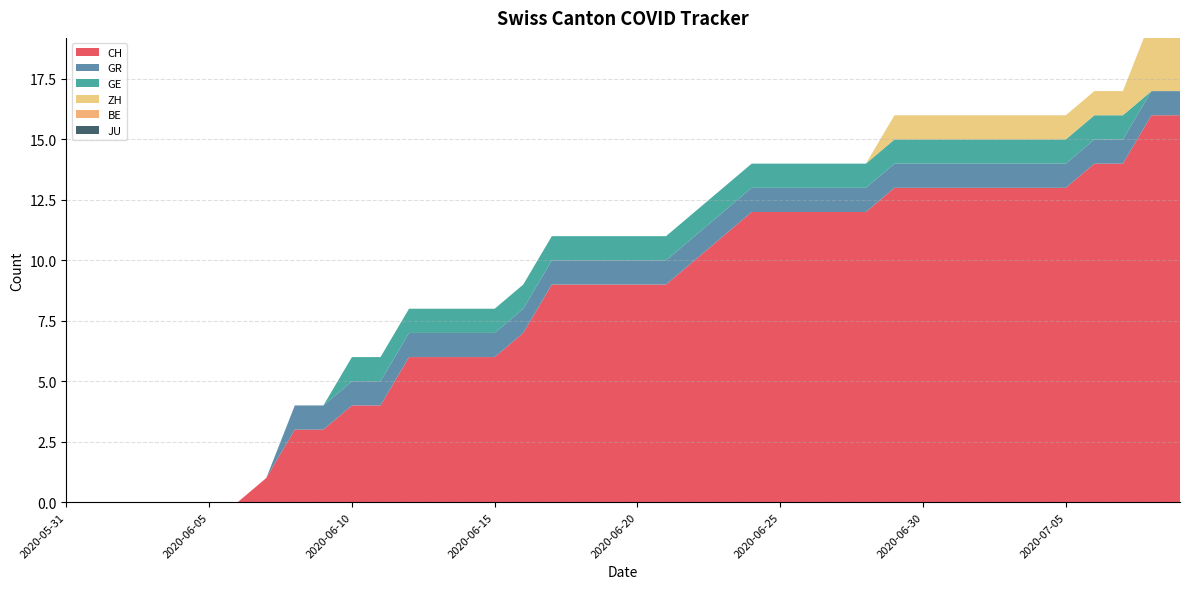

Reading left to right, what are all the values shown in this chart?

CH: 2020-05-31=0	2020-06-01=0	2020-06-02=0	2020-06-03=0	2020-06-04=0	2020-06-05=0	2020-06-06=0	2020-06-07=1	2020-06-08=3	2020-06-09=3	2020-06-10=4	2020-06-11=4	2020-06-12=6	2020-06-13=6	2020-06-14=6	2020-06-15=6	2020-06-16=7	2020-06-17=9	2020-06-18=9	2020-06-19=9	2020-06-20=9	2020-06-21=9	2020-06-22=10	2020-06-23=11	2020-06-24=12	2020-06-25=12	2020-06-26=12	2020-06-27=12	2020-06-28=12	2020-06-29=13	2020-06-30=13	2020-07-01=13	2020-07-02=13	2020-07-03=13	2020-07-04=13	2020-07-05=13	2020-07-06=14	2020-07-07=14	2020-07-08=16	2020-07-09=16
GR: 2020-05-31=0	2020-06-01=0	2020-06-02=0	2020-06-03=0	2020-06-04=0	2020-06-05=0	2020-06-06=0	2020-06-07=0	2020-06-08=1	2020-06-09=1	2020-06-10=1	2020-06-11=1	2020-06-12=1	2020-06-13=1	2020-06-14=1	2020-06-15=1	2020-06-16=1	2020-06-17=1	2020-06-18=1	2020-06-19=1	2020-06-20=1	2020-06-21=1	2020-06-22=1	2020-06-23=1	2020-06-24=1	2020-06-25=1	2020-06-26=1	2020-06-27=1	2020-06-28=1	2020-06-29=1	2020-06-30=1	2020-07-01=1	2020-07-02=1	2020-07-03=1	2020-07-04=1	2020-07-05=1	2020-07-06=1	2020-07-07=1	2020-07-08=1	2020-07-09=1
GE: 2020-05-31=0	2020-06-01=0	2020-06-02=0	2020-06-03=0	2020-06-04=0	2020-06-05=0	2020-06-06=0	2020-06-07=0	2020-06-08=0	2020-06-09=0	2020-06-10=1	2020-06-11=1	2020-06-12=1	2020-06-13=1	2020-06-14=1	2020-06-15=1	2020-06-16=1	2020-06-17=1	2020-06-18=1	2020-06-19=1	2020-06-20=1	2020-06-21=1	2020-06-22=1	2020-06-23=1	2020-06-24=1	2020-06-25=1	2020-06-26=1	2020-06-27=1	2020-06-28=1	2020-06-29=1	2020-06-30=1	2020-07-01=1	2020-07-02=1	2020-07-03=1	2020-07-04=1	2020-07-05=1	2020-07-06=1	2020-07-07=1	2020-07-08=0	2020-07-09=0
ZH: 2020-05-31=0	2020-06-01=0	2020-06-02=0	2020-06-03=0	2020-06-04=0	2020-06-05=0	2020-06-06=0	2020-06-07=0	2020-06-08=0	2020-06-09=0	2020-06-10=0	2020-06-11=0	2020-06-12=0	2020-06-13=0	2020-06-14=0	2020-06-15=0	2020-06-16=0	2020-06-17=0	2020-06-18=0	2020-06-19=0	2020-06-20=0	2020-06-21=0	2020-06-22=0	2020-06-23=0	2020-06-24=0	2020-06-25=0	2020-06-26=0	2020-06-27=0	2020-06-28=0	2020-06-29=1	2020-06-30=1	2020-07-01=1	2020-07-02=1	2020-07-03=1	2020-07-04=1	2020-07-05=1	2020-07-06=1	2020-07-07=1	2020-07-08=3	2020-07-09=3
BE: 2020-05-31=0	2020-06-01=0	2020-06-02=0	2020-06-03=0	2020-06-04=0	2020-06-05=0	2020-06-06=0	2020-06-07=0	2020-06-08=0	2020-06-09=0	2020-06-10=0	2020-06-11=0	2020-06-12=0	2020-06-13=0	2020-06-14=0	2020-06-15=0	2020-06-16=0	2020-06-17=0	2020-06-18=0	2020-06-19=0	2020-06-20=0	2020-06-21=0	2020-06-22=0	2020-06-23=0	2020-06-24=0	2020-06-25=0	2020-06-26=0	2020-06-27=0	2020-06-28=0	2020-06-29=0	2020-06-30=0	2020-07-01=0	2020-07-02=0	2020-07-03=0	2020-07-04=0	2020-07-05=0	2020-07-06=0	2020-07-07=0	2020-07-08=0	2020-07-09=0
JU: 2020-05-31=0	2020-06-01=0	2020-06-02=0	2020-06-03=0	2020-06-04=0	2020-06-05=0	2020-06-06=0	2020-06-07=0	2020-06-08=0	2020-06-09=0	2020-06-10=0	2020-06-11=0	2020-06-12=0	2020-06-13=0	2020-06-14=0	2020-06-15=0	2020-06-16=0	2020-06-17=0	2020-06-18=0	2020-06-19=0	2020-06-20=0	2020-06-21=0	2020-06-22=0	2020-06-23=0	2020-06-24=0	2020-06-25=0	2020-06-26=0	2020-06-27=0	2020-06-28=0	2020-06-29=0	2020-06-30=0	2020-07-01=0	2020-07-02=0	2020-07-03=0	2020-07-04=0	2020-07-05=0	2020-07-06=0	2020-07-07=0	2020-07-08=0	2020-07-09=0